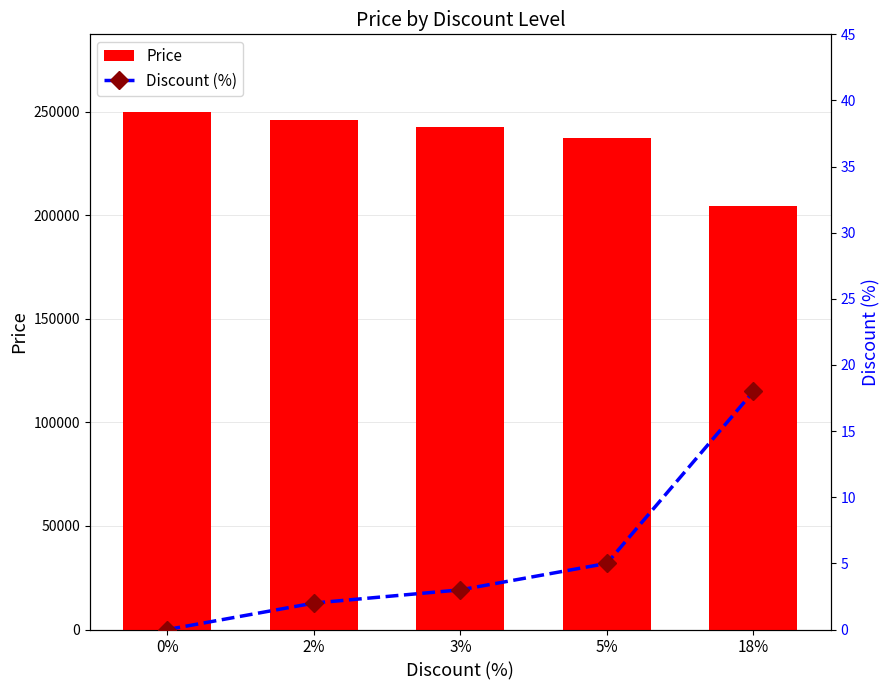

At which label does Price reach its minimum?

18%